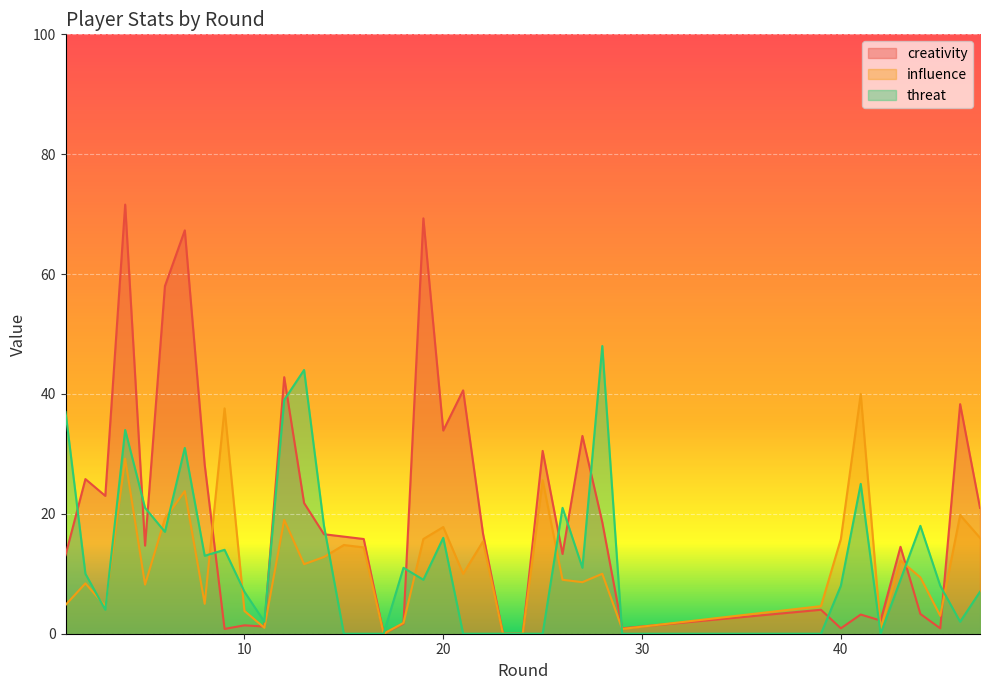

Which series ends up on top after the final intersection of threat and influence?

influence